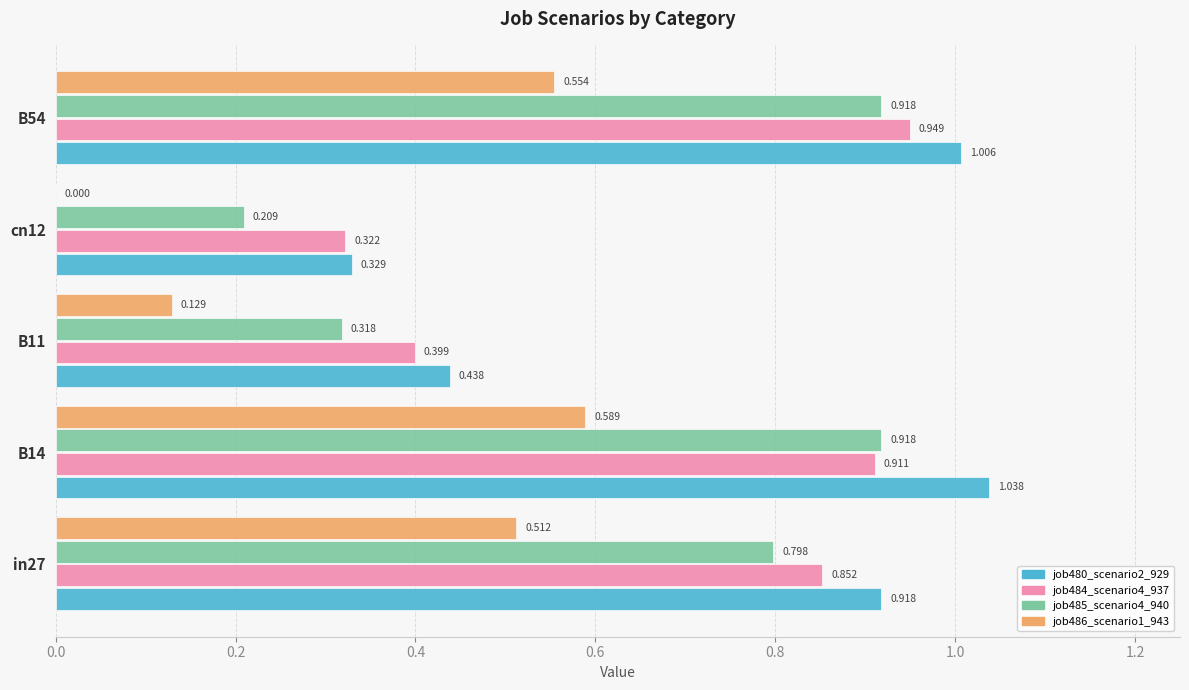

Is the value of job485_scenario4_940 at B54 greater than the value of job480_scenario2_929 at B54?

No